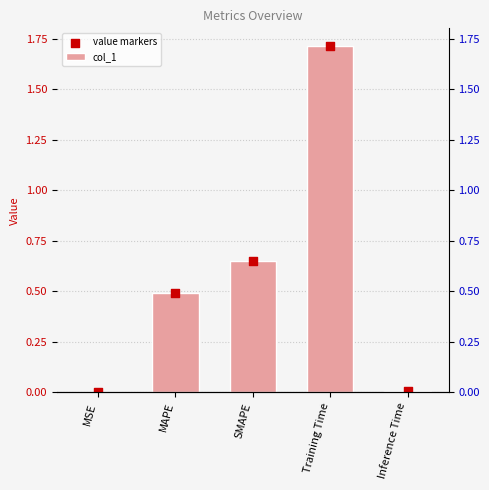

Which series contains the lowest Y value?

col_1